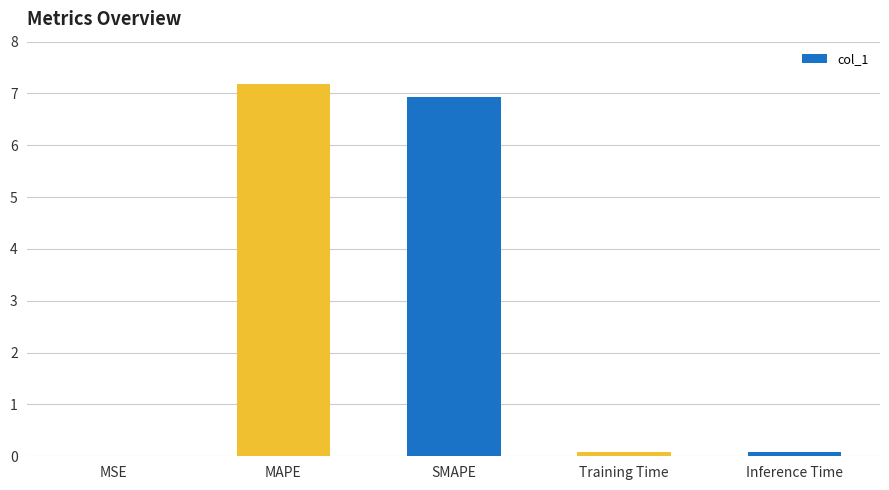

True or false: the data shows 0.0 at MSE.

True